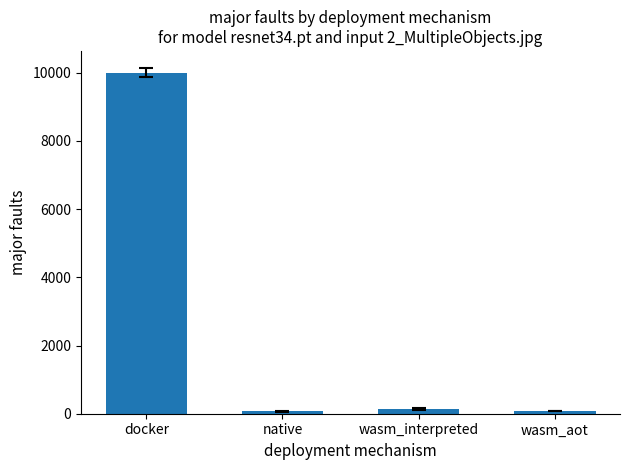

Which has a higher value, docker or wasm_interpreted?

docker